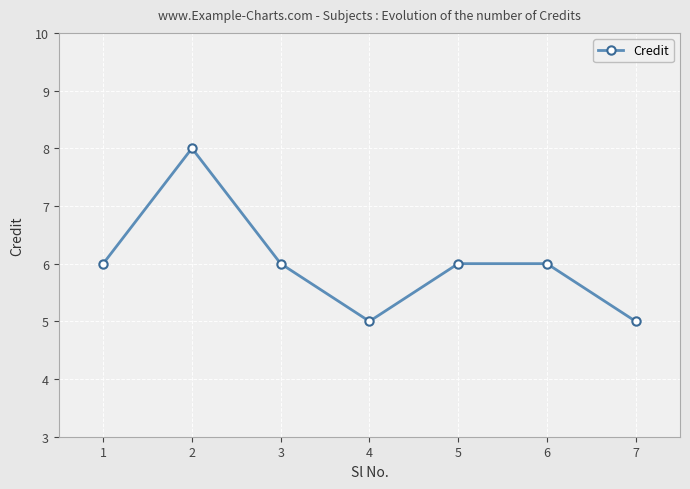

What is the difference between the second highest and second lowest values?

1